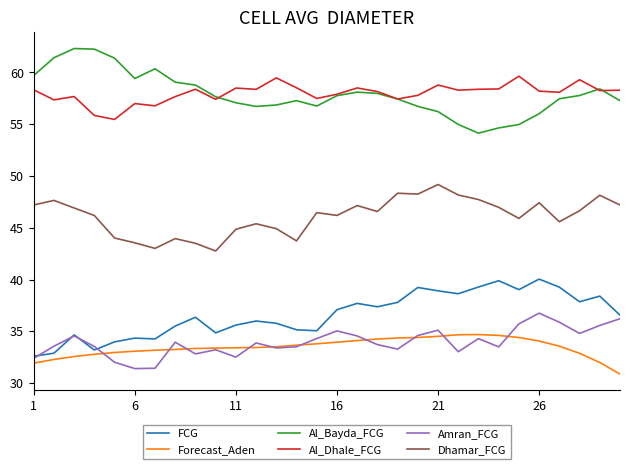

In FCG, how many points are higher than both neighbors (excluding endpoints)?

9